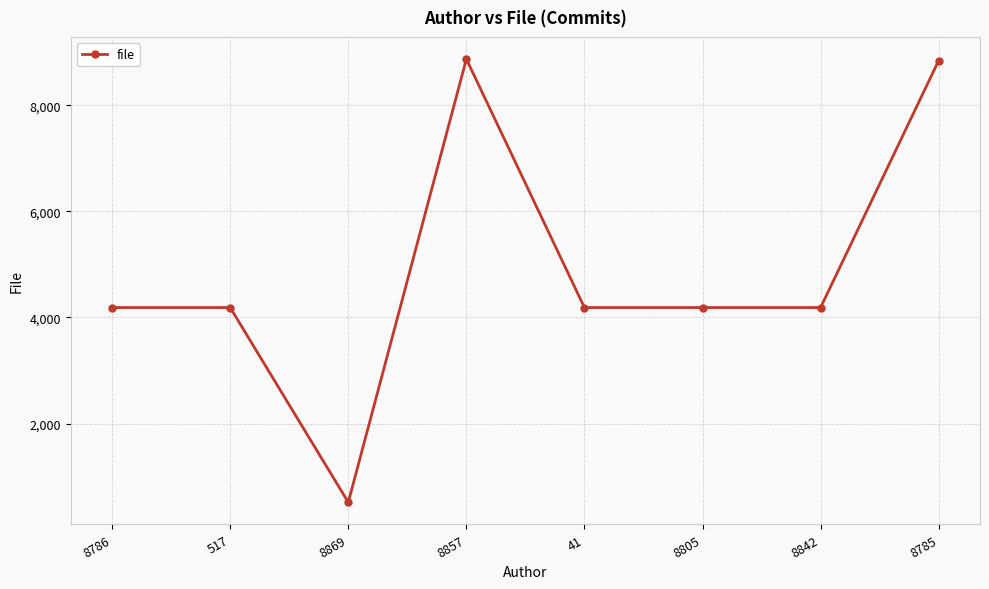

What is the sum of the values at 8869 and 8785?

9359